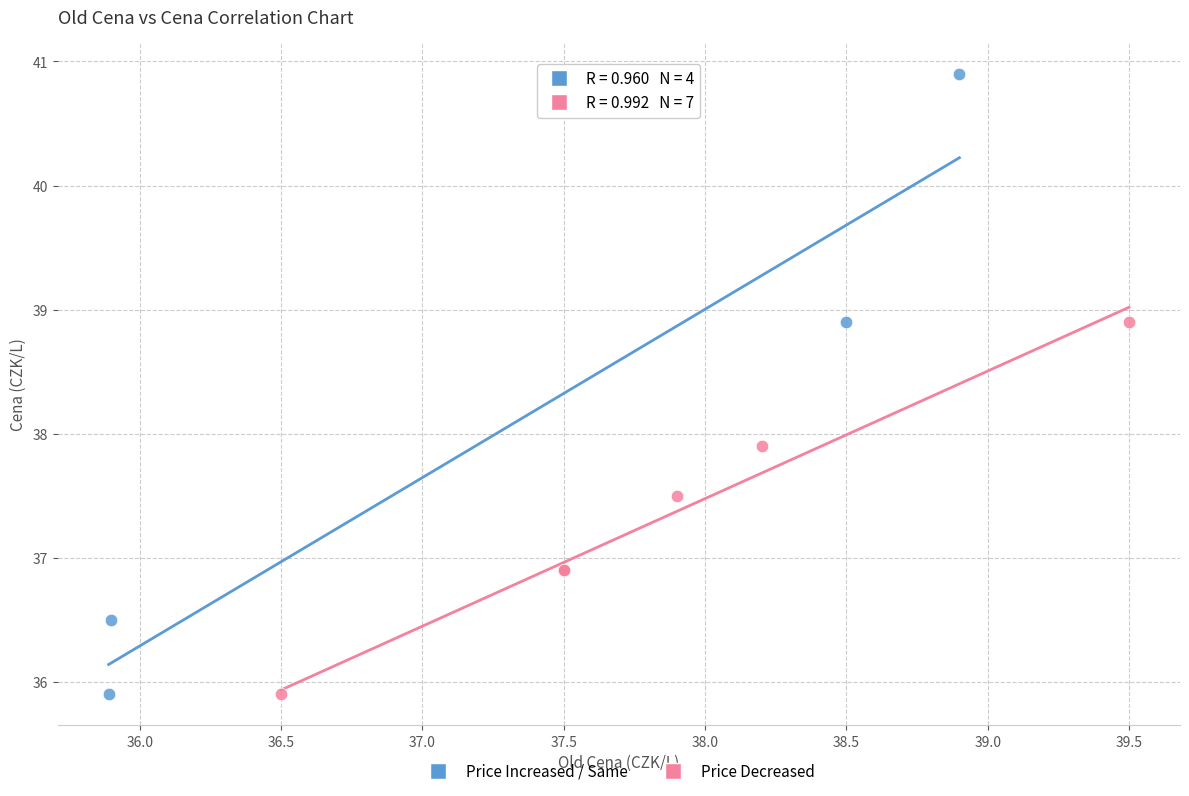

Which series reaches the maximum Y coordinate?

Price Increased / Same